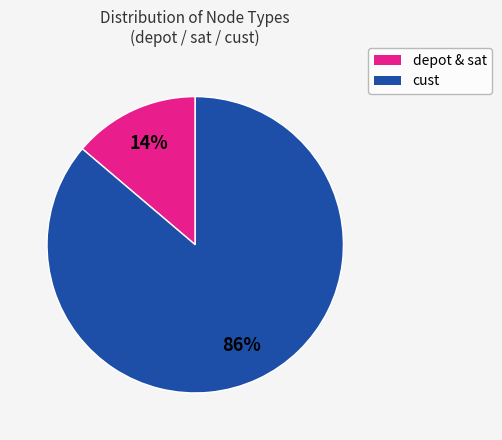

To the nearest percent, what is the difference between the largest and smallest slice percentages?

72%